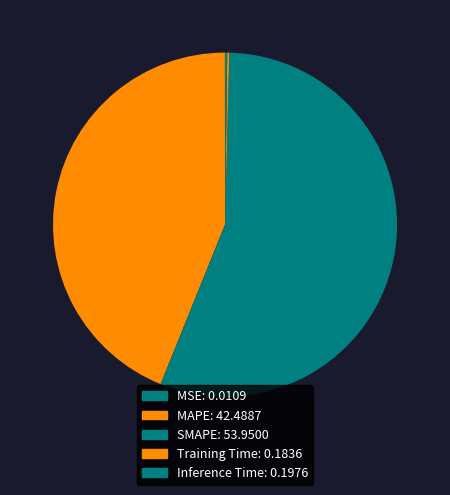

To the nearest percent, what portion does MAPE represent?

44%